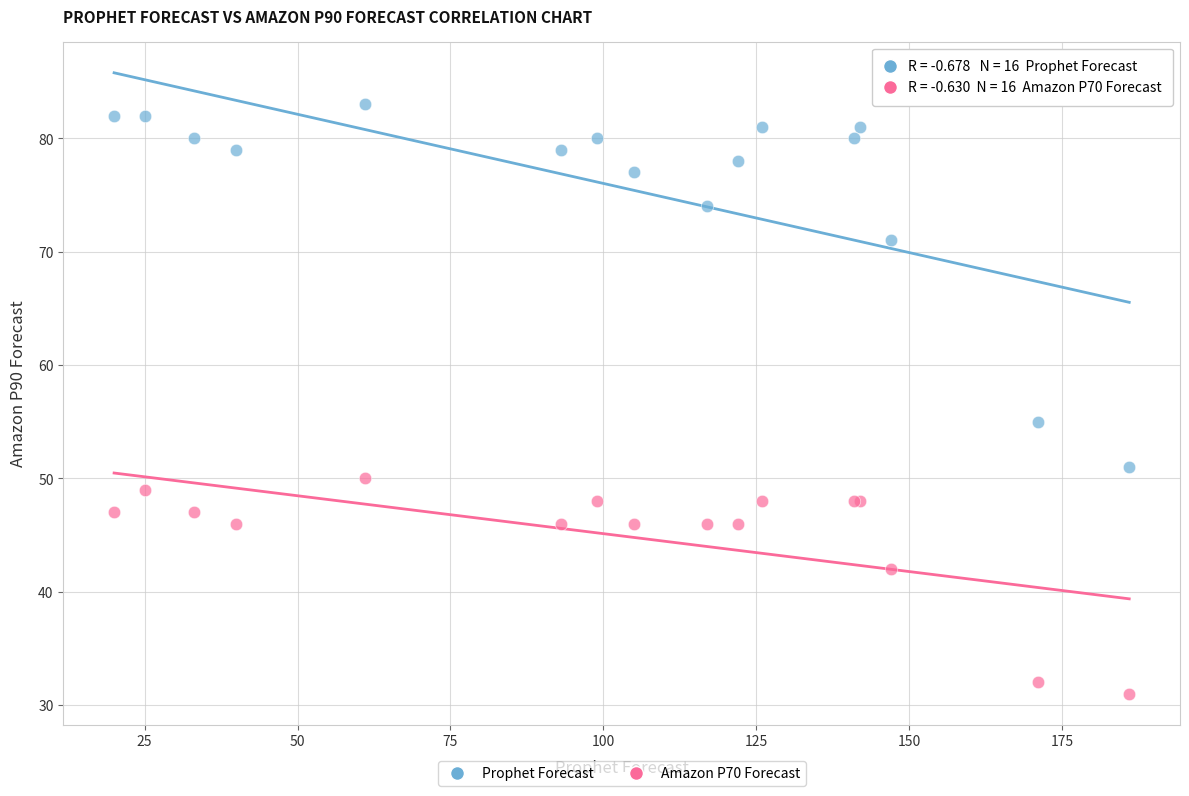

In the Amazon P70 Forecast series, what Y value is closest to 40?

42